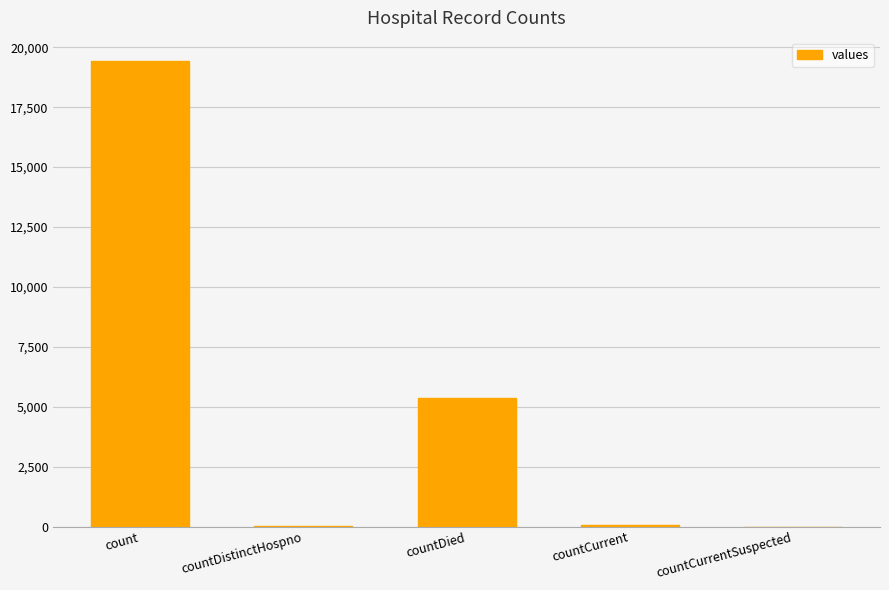

What is the sum of all values?

24875